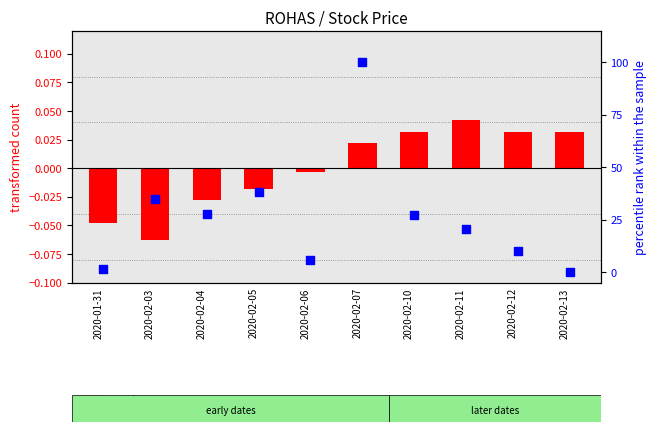

Which series contains the lowest Y value?

transformed count